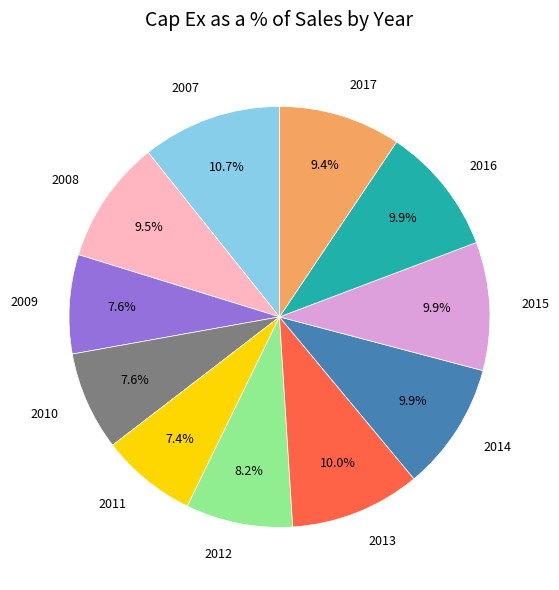

How many segments does this pie chart have?

11